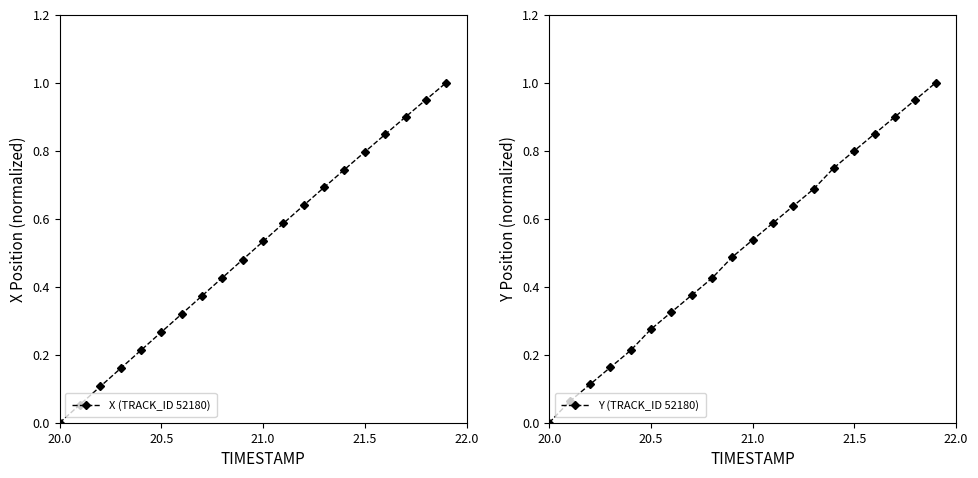

Which category has the lowest value in the Y (TRACK_ID 52180) series?

20.0